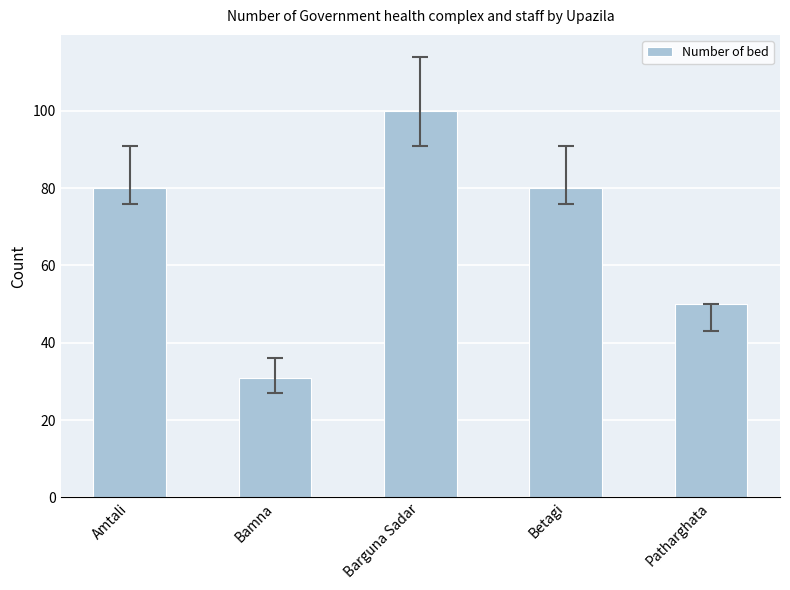

Are the bars grouped side by side (vs. stacked)?

No